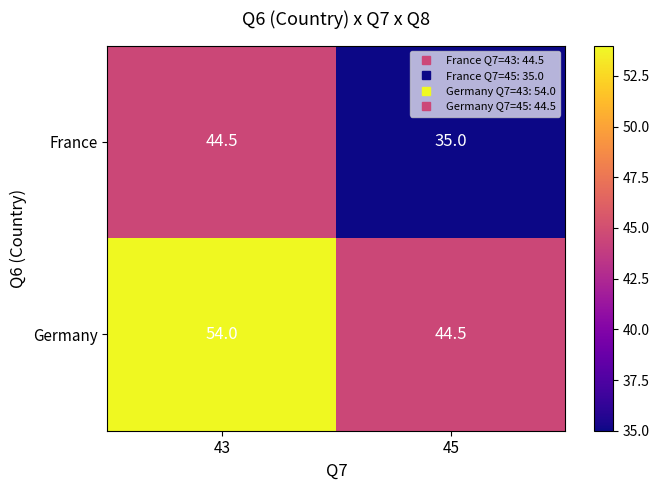

Which category has the lowest value across all series?

45